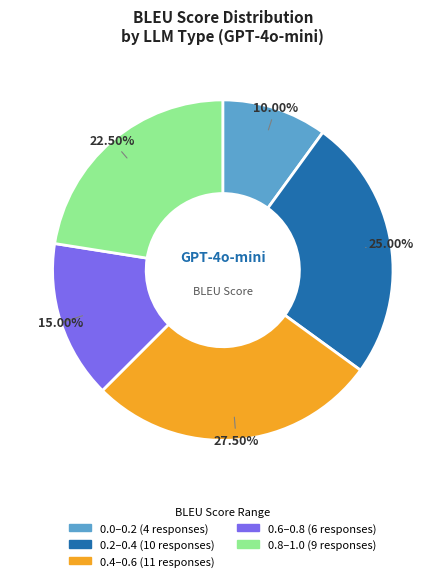

Does any single category account for the majority?

No